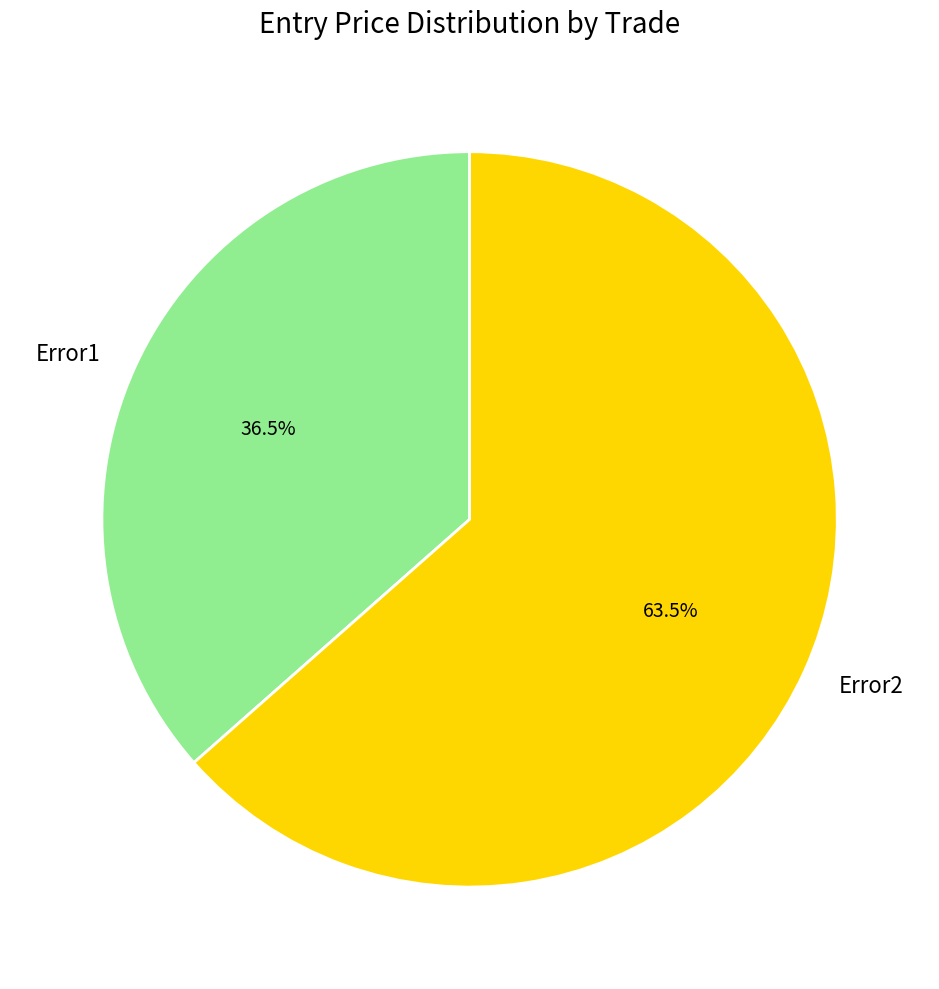

Which category has the biggest portion of the pie?

Error2